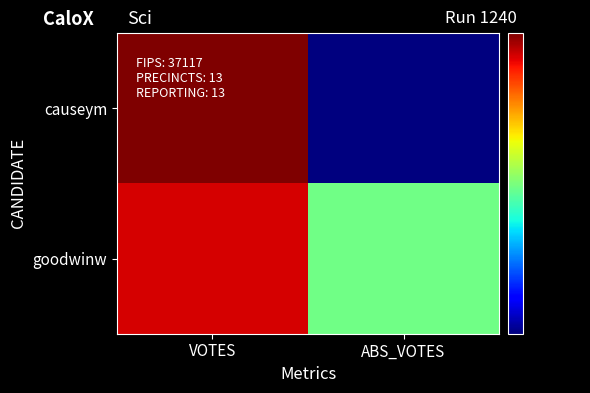

Reading left to right, extract all data points from this chart.

causeym: VOTES=6239	ABS_VOTES=3859
goodwinw: VOTES=6014	ABS_VOTES=4877